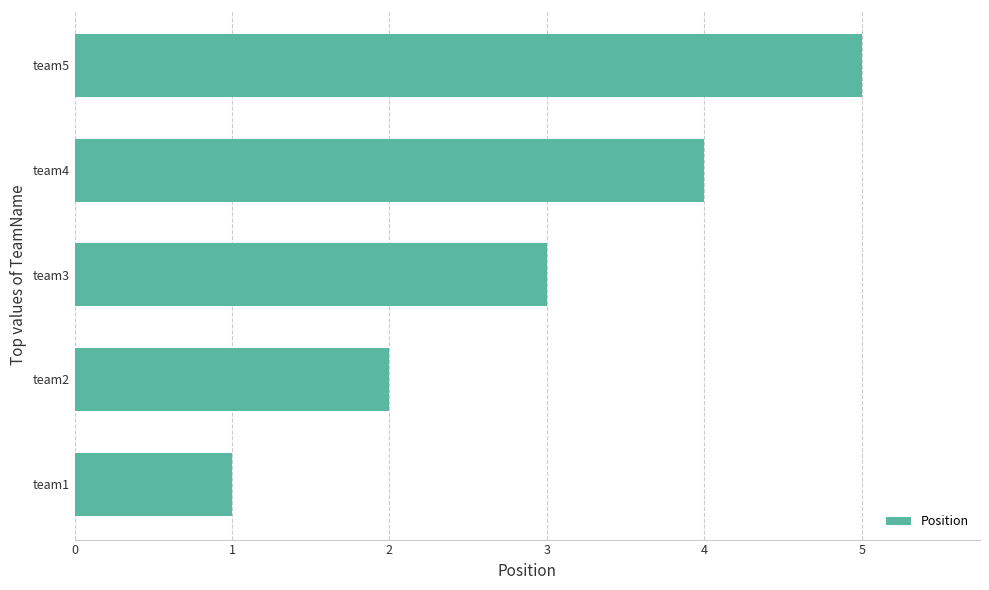

Rank the categories by value from highest to lowest.

team5, team4, team3, team2, team1